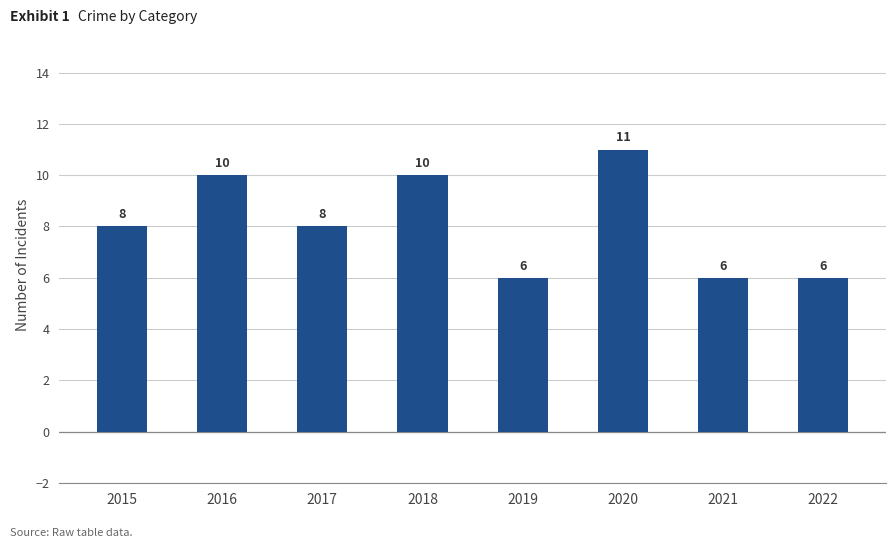

How many bars are there in total?

8